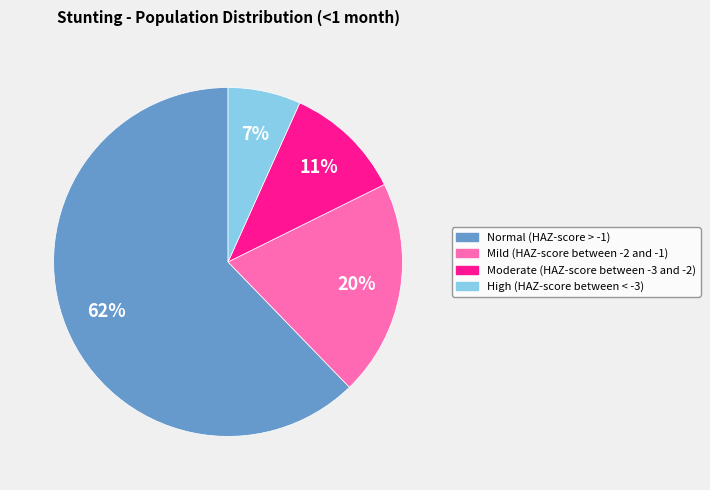

Which has a higher value, Mild (HAZ-score between -2 and -1) or High (HAZ-score between < -3)?

Mild (HAZ-score between -2 and -1)